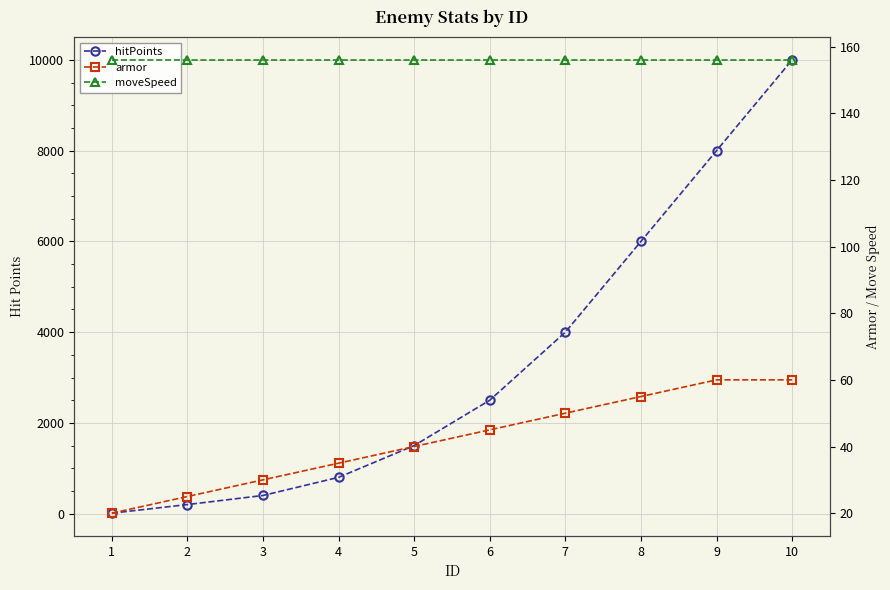

Which category has the highest value in the armor series?

9